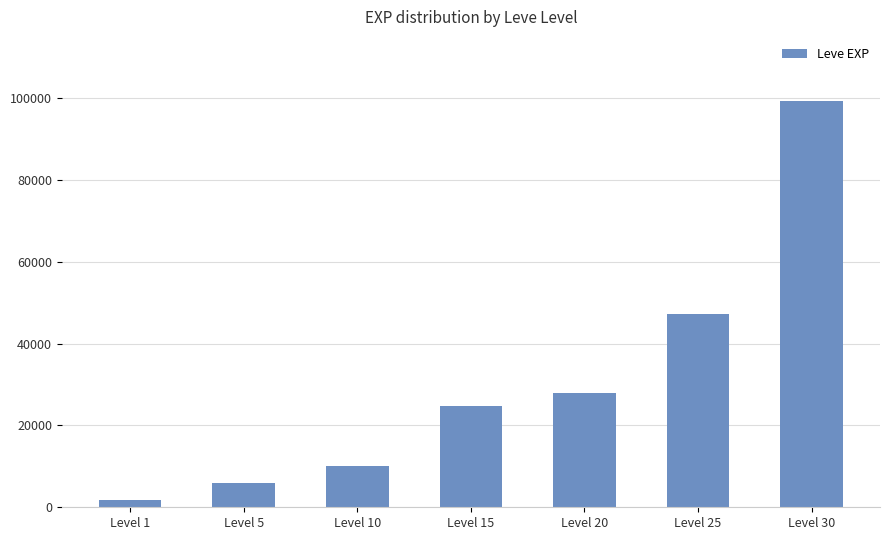

Does the chart contain stacked bars?

No